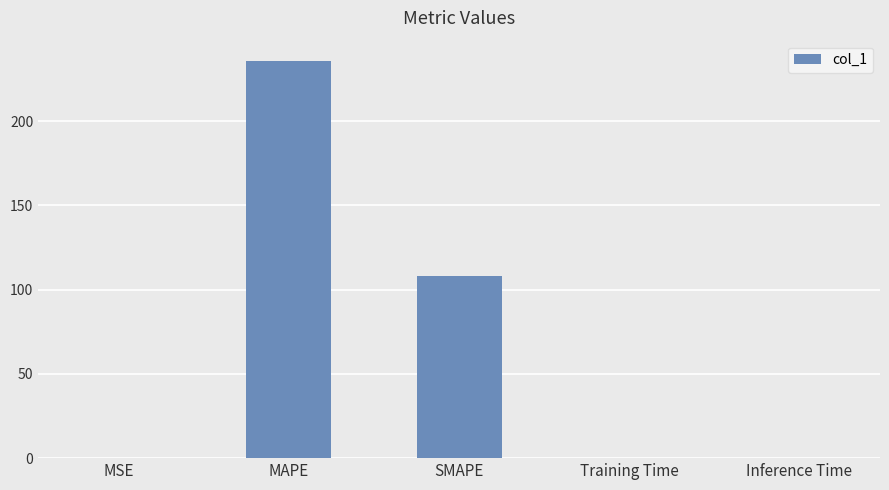

Is it true that the value at Inference Time is 0.0?

True